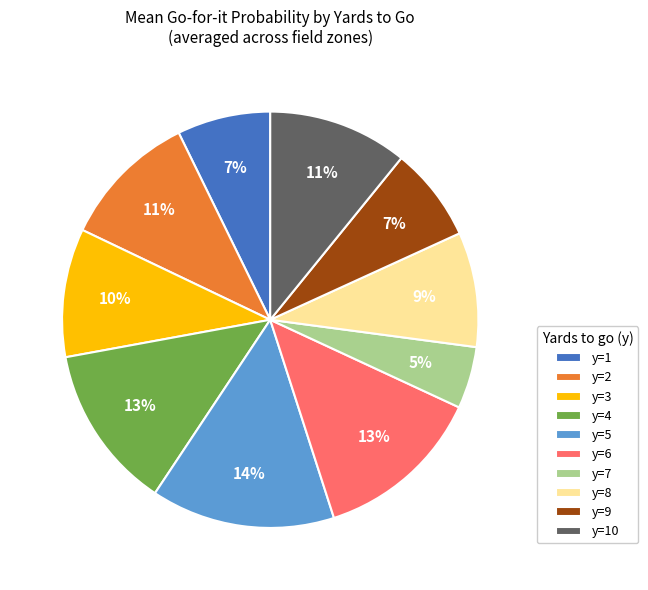

What is the smallest slice in the pie chart?

y=7